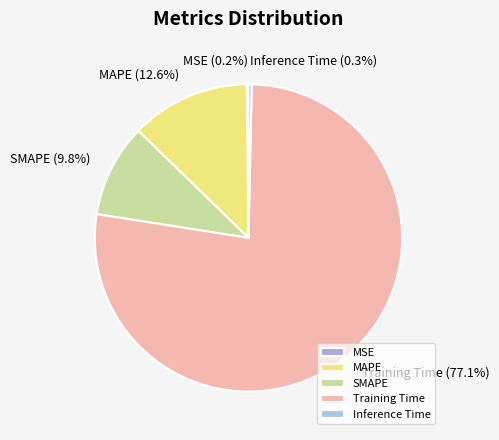

Is Training Time the majority of the pie?

Yes